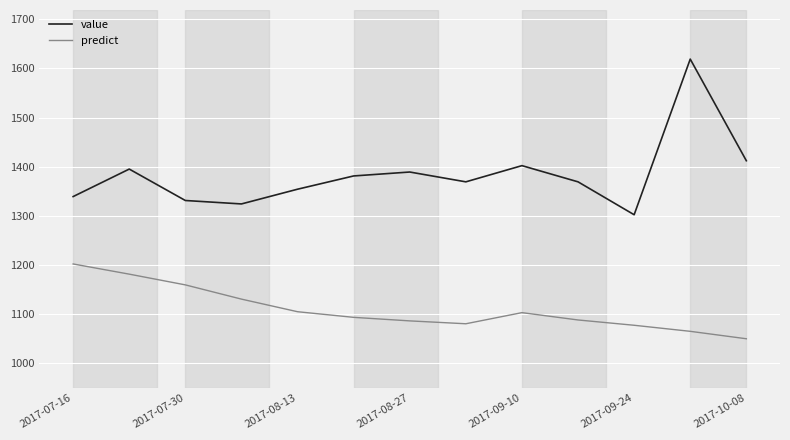

What is the minimum value shown in the chart?

1049.4